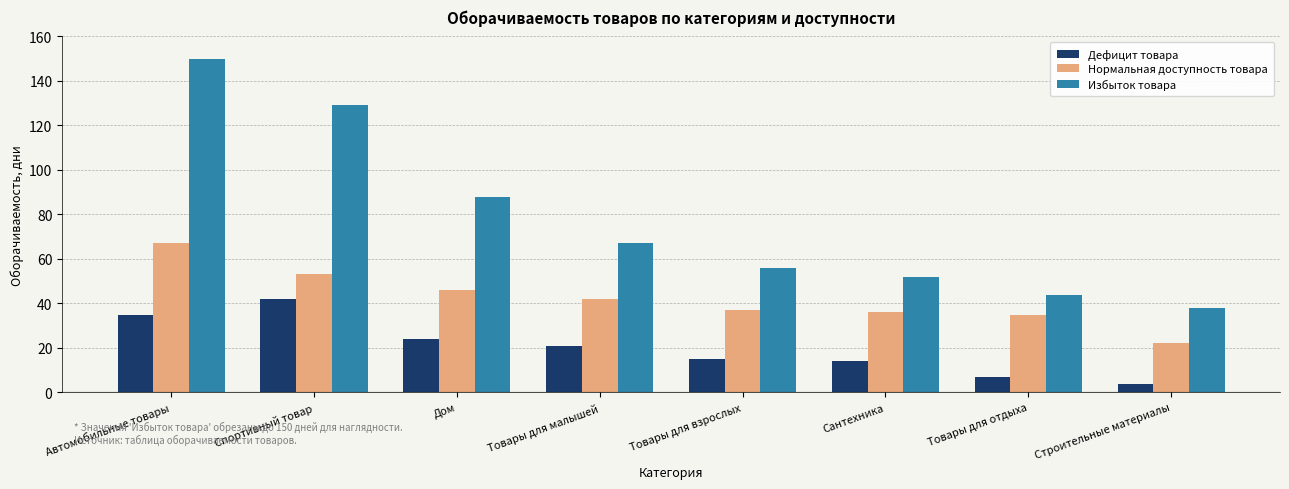

True or false: Избыток товара has a value of 118 at Товары для малышей.

False